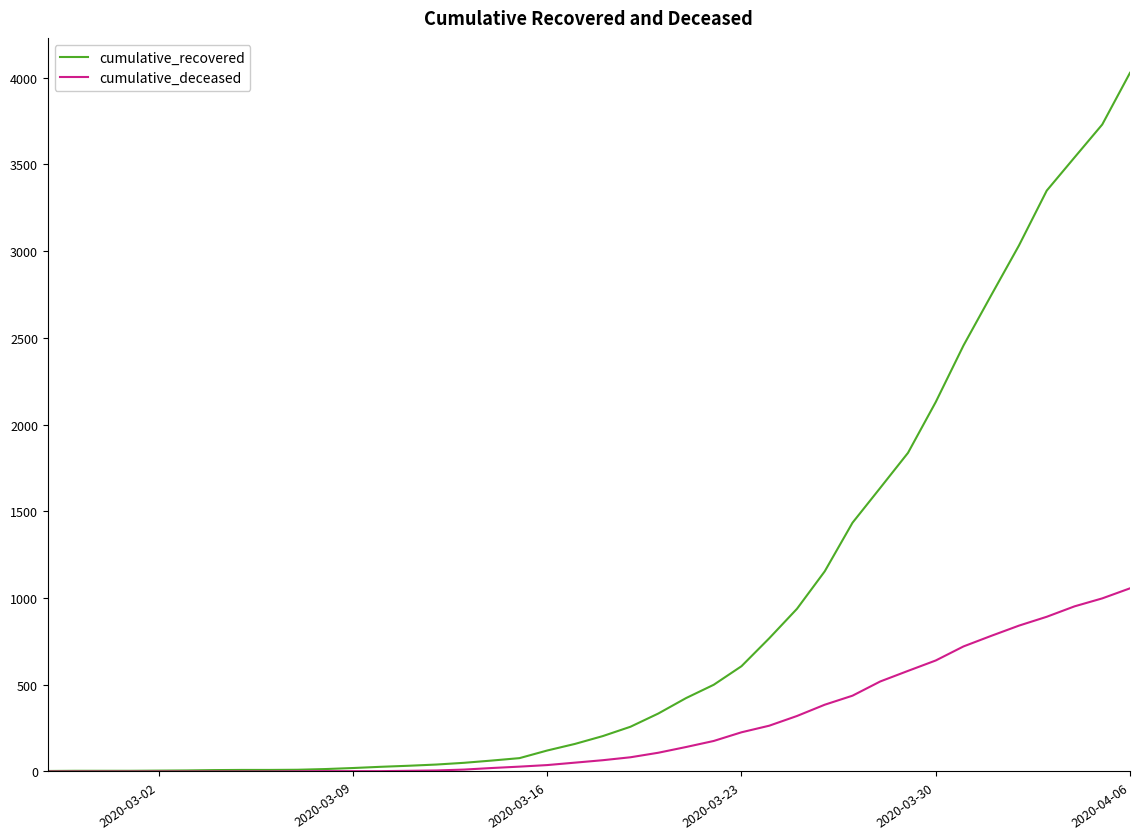

Which series has the largest range (max minus min)?

cumulative_recovered